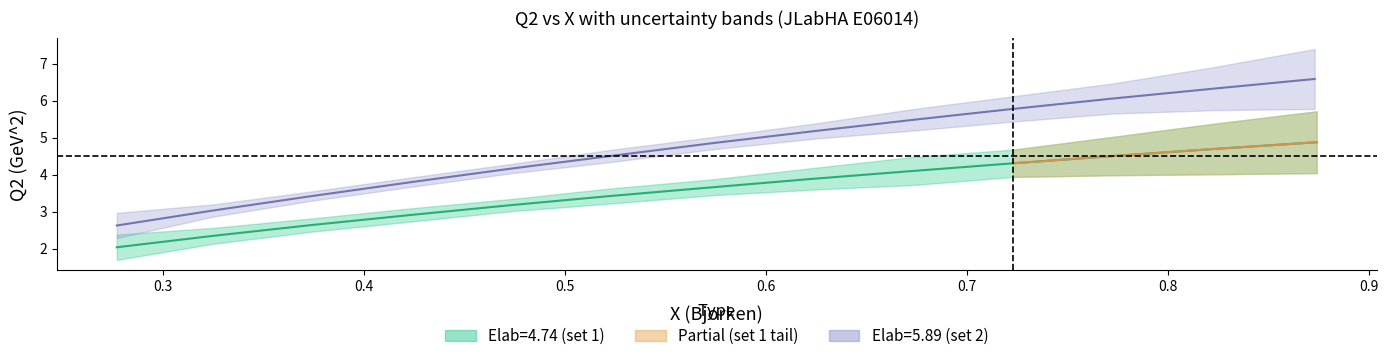

True or false: Q2_set2 has a value of 4.5 at 5.

True